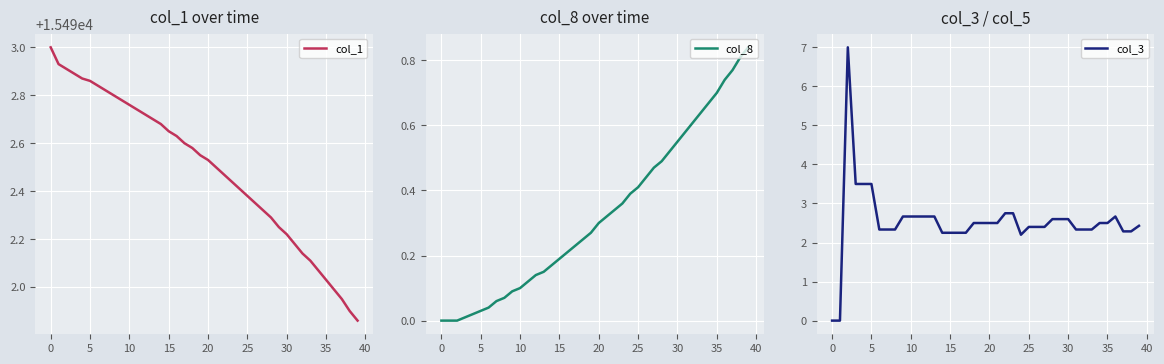

Count the number of categories in the chart.

40